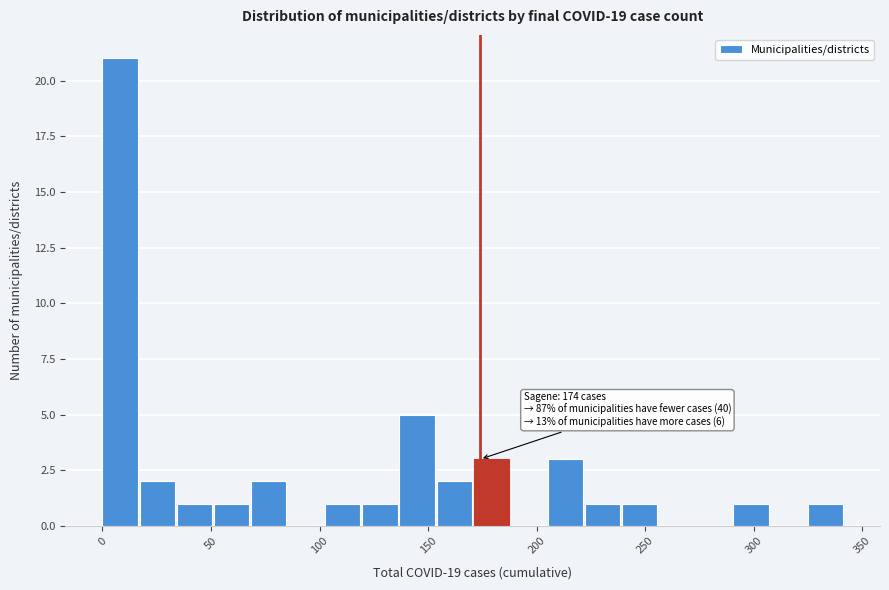

Read against the x-axis, roughly where is the centre of the tallest bar?

10